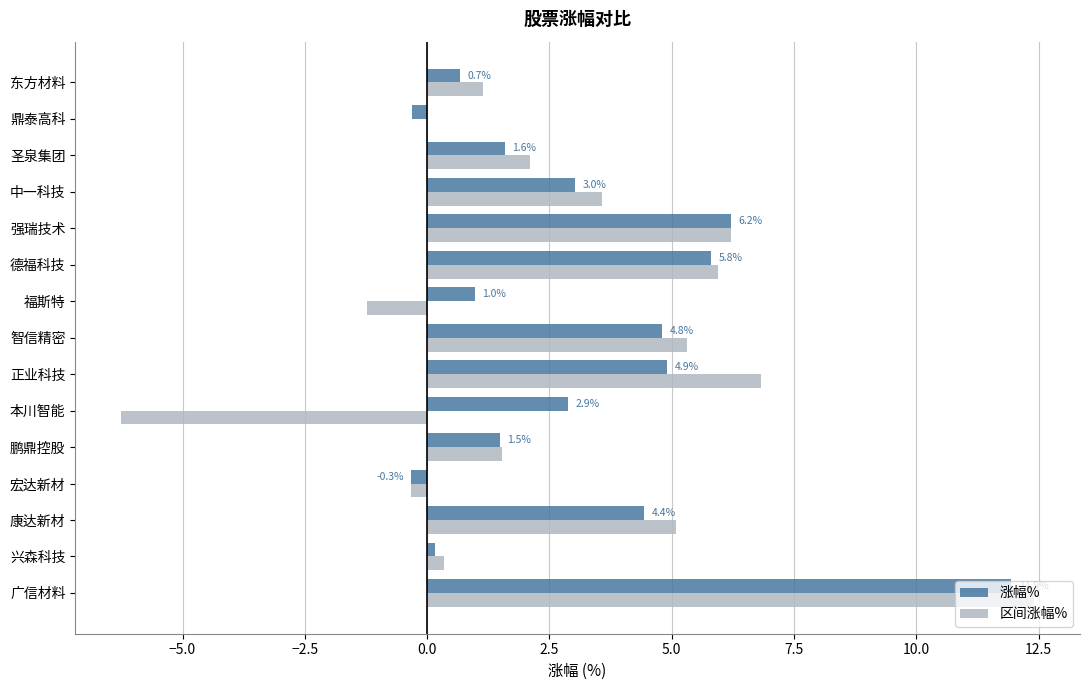

What is the highest value of the 涨幅% series?

11.9